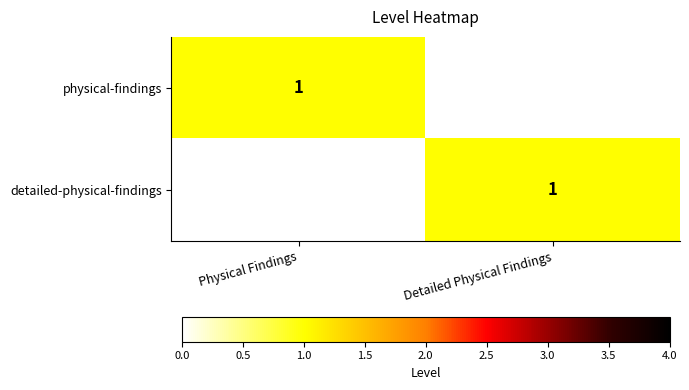

Between Detailed Physical Findings and Physical Findings, which is larger?

Physical Findings